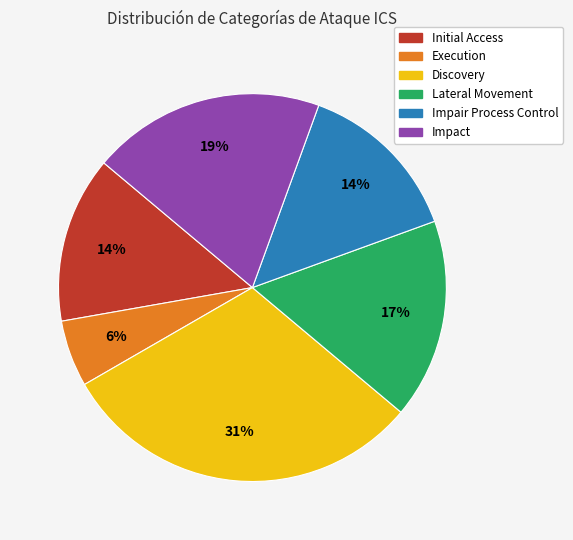

To the nearest percent, what is the average slice percentage?

17%